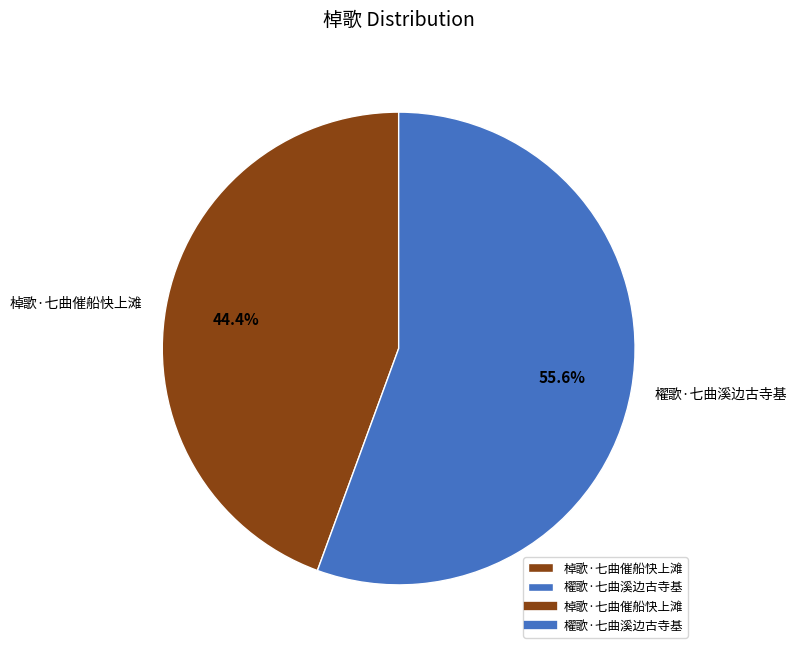

Rank the categories by value from highest to lowest.

櫂歌·七曲溪边古寺基, 棹歌·七曲催船快上滩